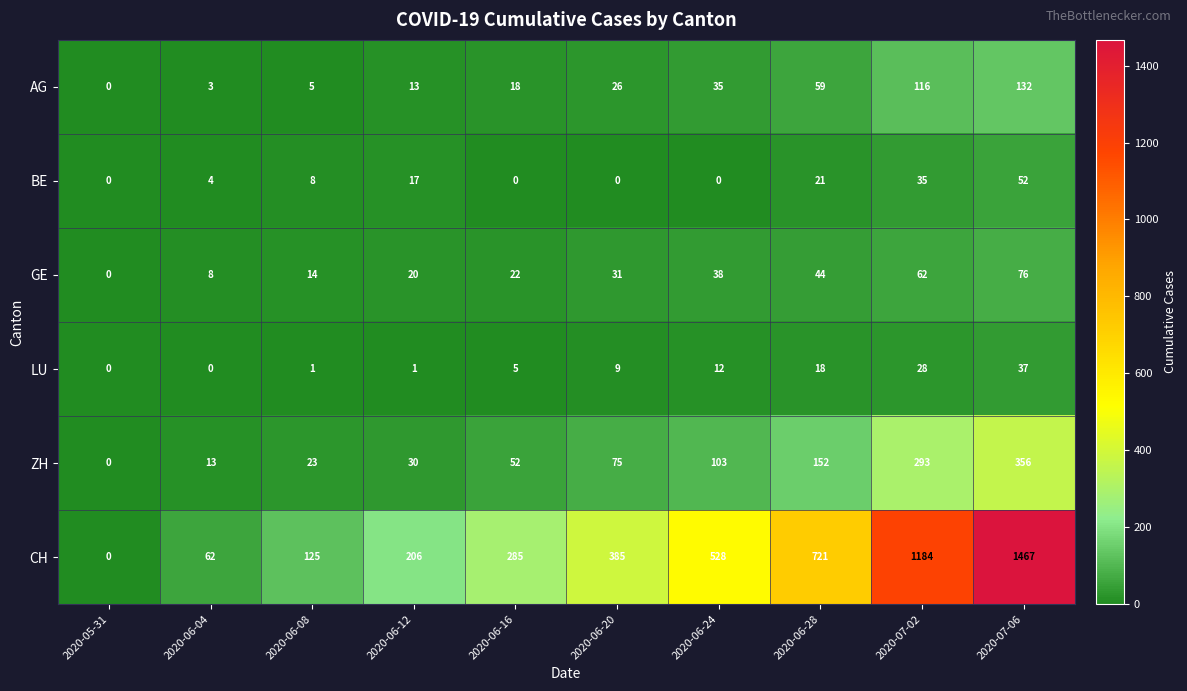

How many data points in ZH are less than 75?

5